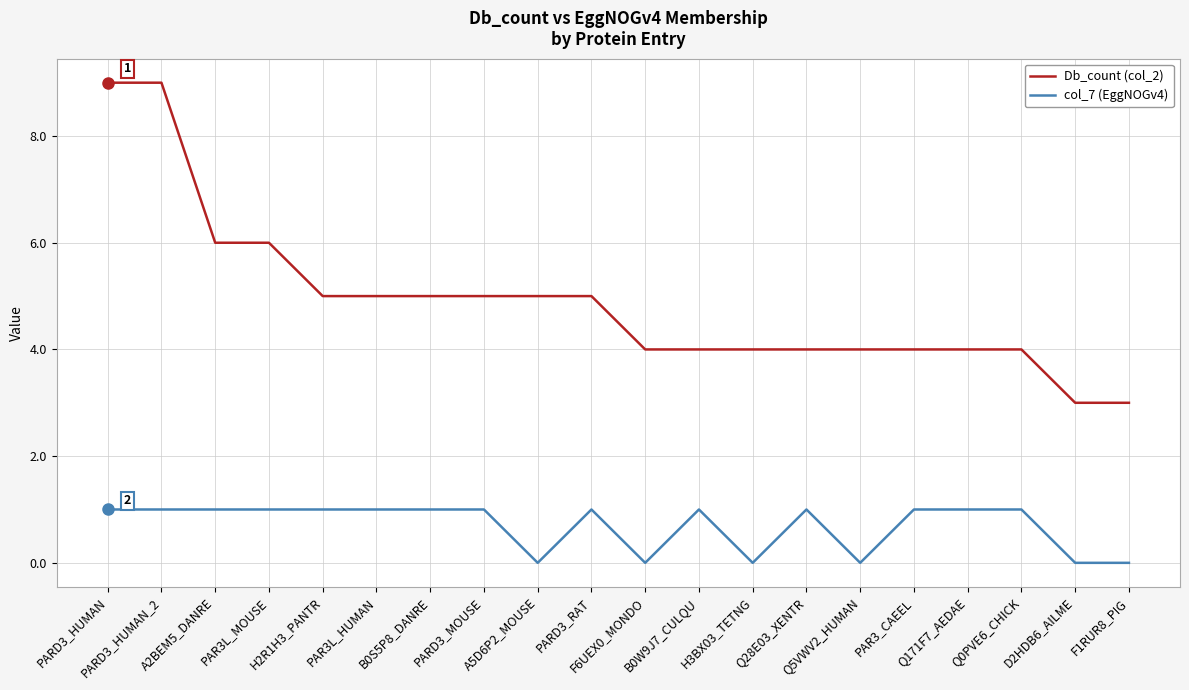

Reading right to left, extract all data points from this chart.

Db_count (col_2): 3	3	4	4	4	4	4	4	4	4	5	5	5	5	5	5	6	6	9	9
col_7 (EggNOGv4): 0	0	1	1	1	0	1	0	1	0	1	0	1	1	1	1	1	1	1	1